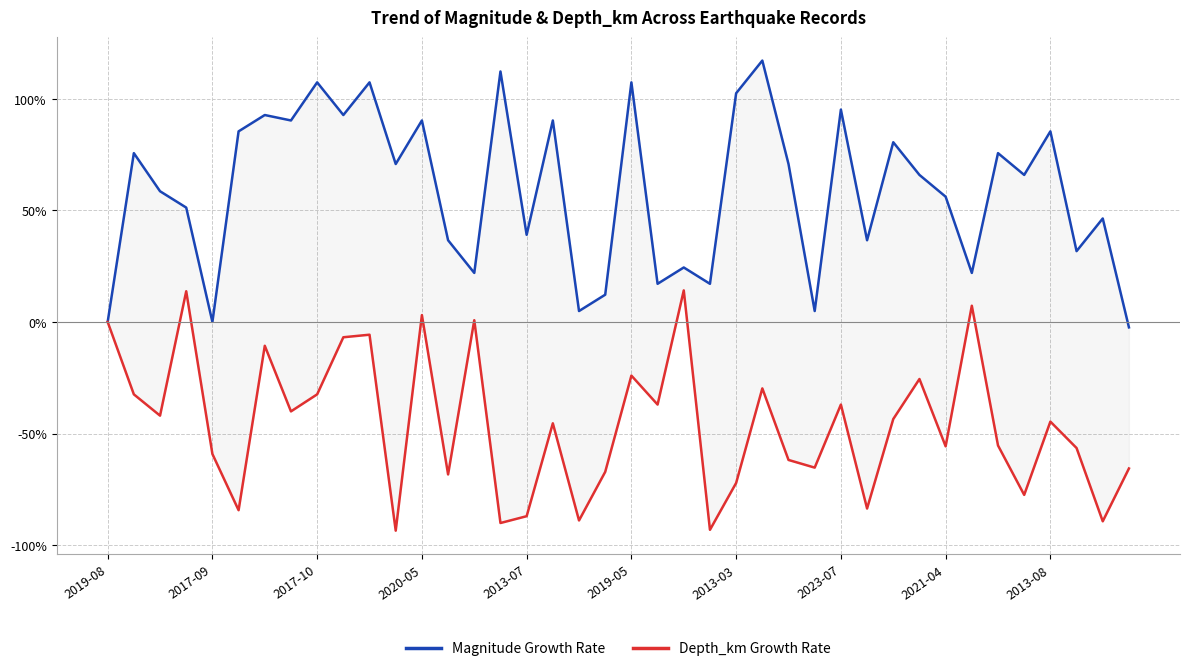

The value of Magnitude Growth Rate at 2023-07 is 29.4. True or false?

False